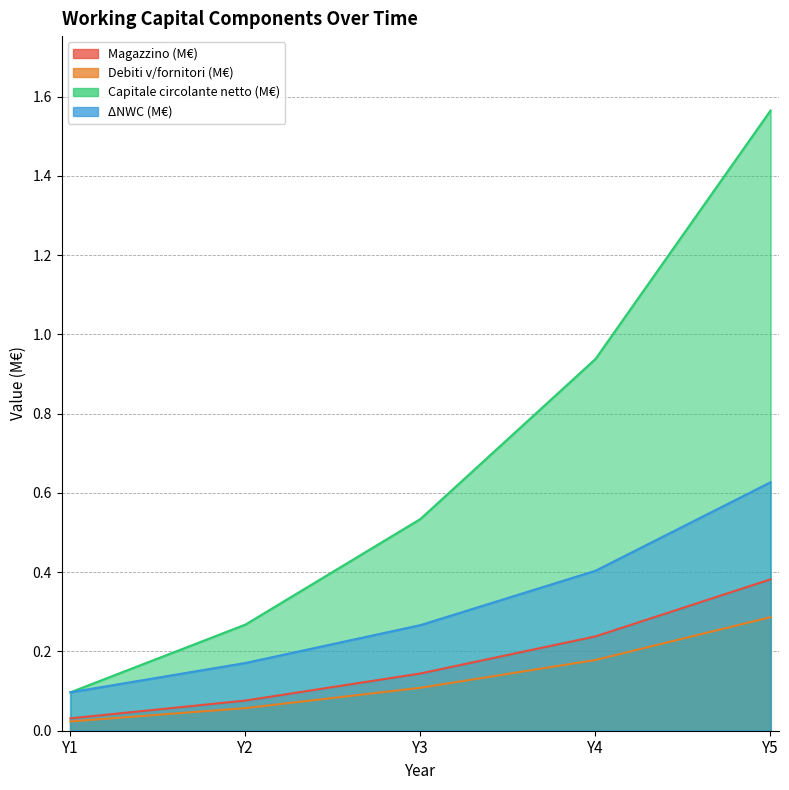

Does the chart have visible grid lines?

Yes